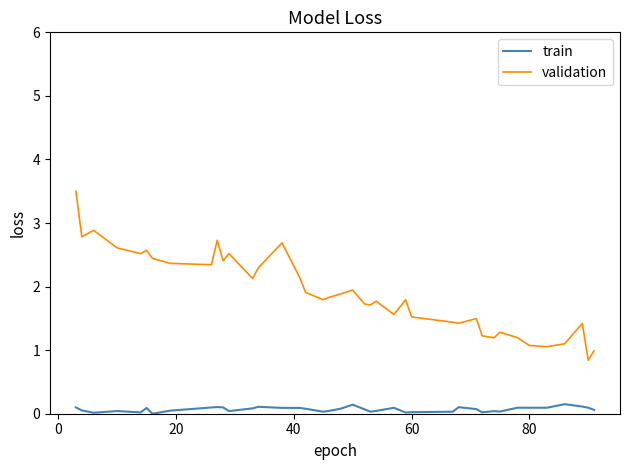

List the series in order of their peak value, highest first.

validation, train